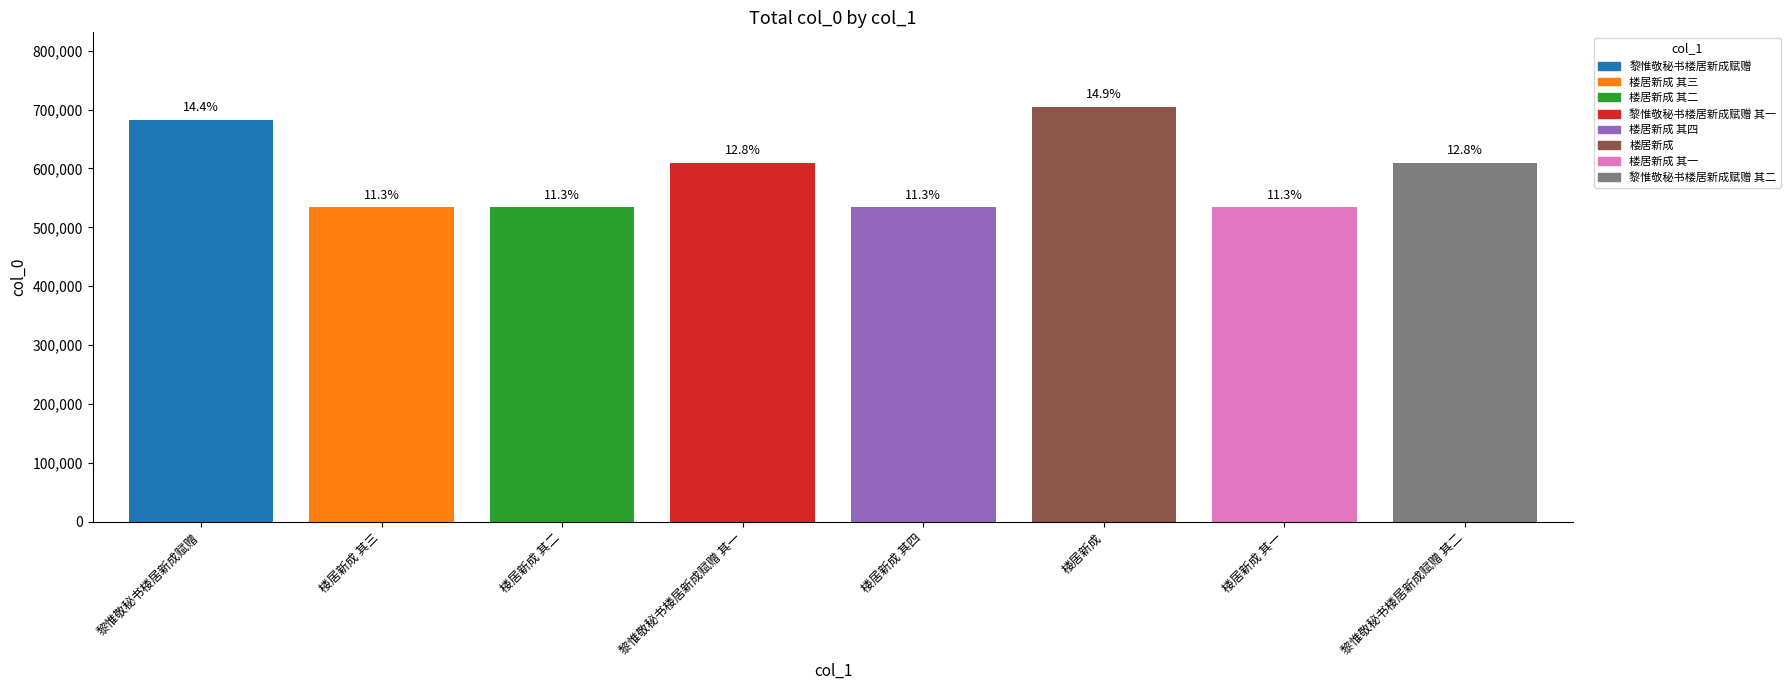

What is the value of the 1st bar from the left?

682470